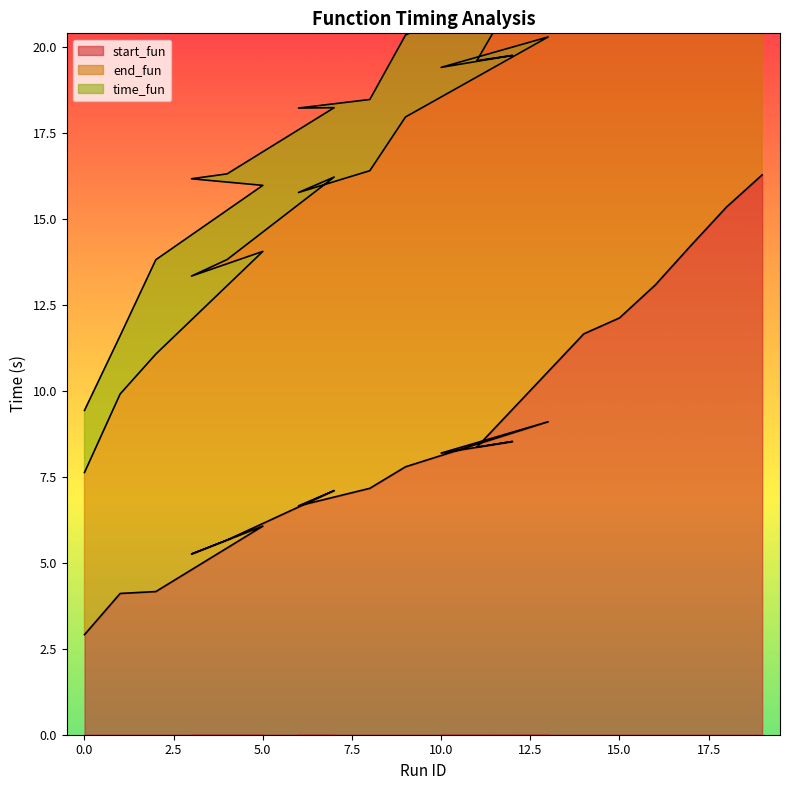

At which category does start_fun reach its first local peak?

5